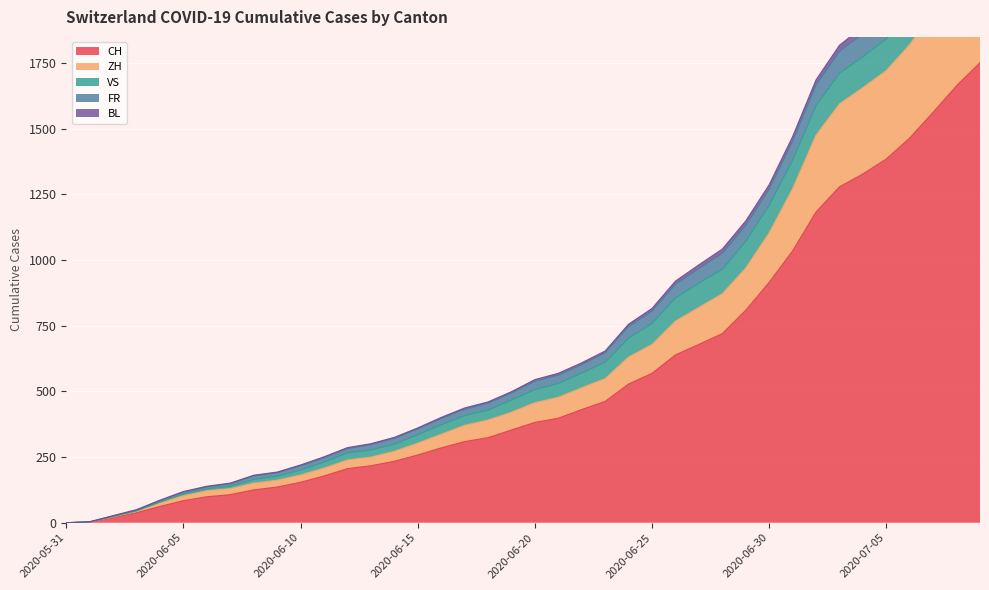

The value of CH at 2020-06-20 is 382. True or false?

True